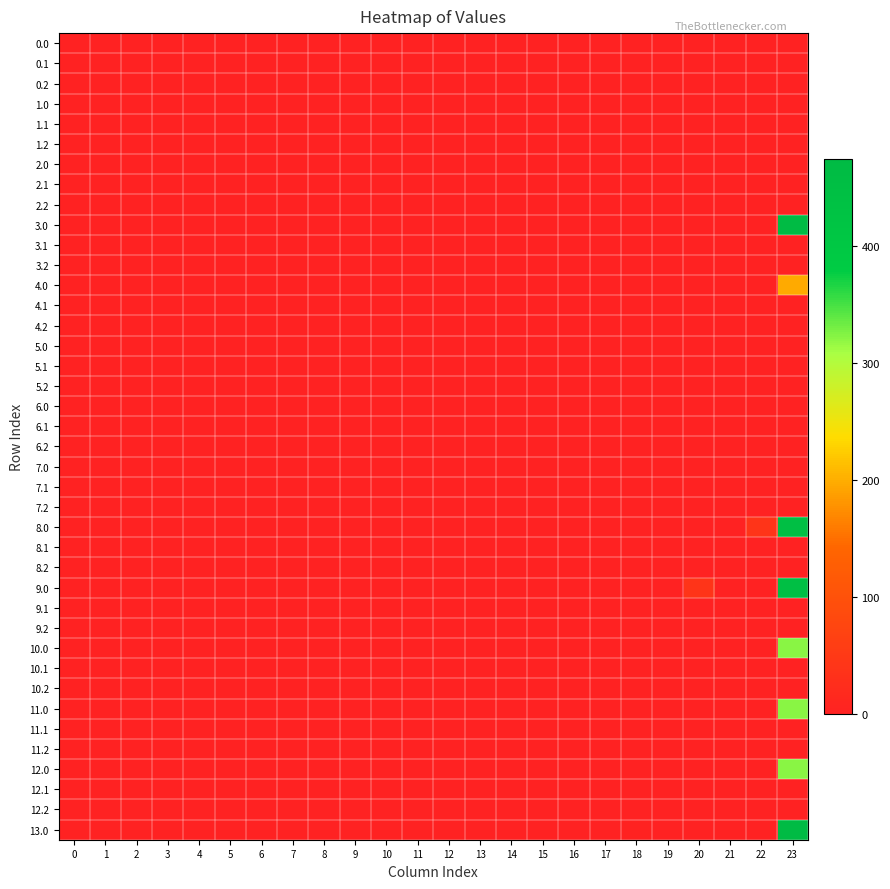

Reading right to left, extract all data points from this chart.

row_0: 0.0	0.0	0.0	0.0	0.0	0.0	0.0	0.0	0.0	0.0	0.0	0.0	0.0	0.0	0.0	0.0	0.0	0.0	0.0	0.0	0.0	0.0	0.0	0.0
row_1: 0.0	0.0	0.0	0.0	0.0	0.0	0.0	0.0	0.0	0.0	0.0	0.0	0.0	0.0	0.0	0.0	0.0	0.0	0.0	0.0	0.0	0.0	0.0	0.0
row_2: 0.0	0.0	0.0	0.0	0.0	0.0	0.0	0.0	0.0	0.0	0.0	0.0	0.0	0.0	0.0	0.0	0.0	0.0	0.0	0.0	0.0	0.0	0.0	0.0
row_3: 0.0	0.0	0.0	0.0	0.0	0.0	0.0	0.0	0.0	0.0	0.0	0.0	0.0	0.0	0.0	0.0	0.0	0.0	0.0	0.0	0.0	0.0	0.0	0.0
row_4: 0.0	0.0	0.0	0.0	0.0	0.0	0.0	0.0	0.0	0.0	0.0	0.0	0.0	0.0	0.0	0.0	0.0	0.0	0.0	0.0	0.0	0.0	0.0	0.0
row_5: 0.0	0.0	0.0	0.0	0.0	0.0	0.0	0.0	0.0	0.0	0.0	0.0	0.0	0.0	0.0	0.0	0.0	0.0	0.0	0.0	0.0	0.0	0.0	0.0
row_6: 0.0	0.0	0.0	0.0	0.0	0.0	0.0	0.0	0.0	0.0	0.0	0.0	0.0	0.0	0.0	0.0	0.0	0.0	0.0	0.0	0.0	0.0	0.0	0.0
row_7: 0.0	0.0	0.0	0.0	0.0	0.0	0.0	0.0	0.0	0.0	0.0	0.0	0.0	0.0	0.0	0.0	0.0	0.0	0.0	0.0	0.0	0.0	0.0	0.0
row_8: 0.0	0.0	0.0	0.0	0.0	0.0	0.0	0.0	0.0	0.0	0.0	0.0	0.0	0.0	0.0	0.0	0.0	0.0	0.0	0.0	0.0	0.0	0.0	0.0
row_9: 472.1	0.0	0.0	0.0	0.0	0.0	0.0	0.0	0.0	0.0	0.0	0.0	0.0	0.0	0.0	0.0	0.0	0.0	0.0	0.0	0.0	0.0	0.0	0.0
row_10: 0.0	0.0	0.0	0.0	0.0	0.0	0.0	0.0	0.0	0.0	0.0	0.0	0.0	0.0	0.0	0.0	0.0	0.0	0.0	0.0	0.0	0.0	0.0	0.0
row_11: 0.0	0.0	0.0	0.0	0.0	0.0	0.0	0.0	0.0	0.0	0.0	0.0	0.0	0.0	0.0	0.0	0.0	0.0	0.0	0.0	0.0	0.0	0.0	0.0
row_12: 197.3	0.0	0.0	0.0	0.0	0.0	0.0	0.0	0.0	0.0	0.0	0.0	0.0	0.0	0.0	0.0	0.0	0.0	0.0	0.0	0.0	0.0	0.0	0.0
row_13: 0.0	0.0	0.0	0.0	0.0	0.0	0.0	0.0	0.0	0.0	0.0	0.0	0.0	0.0	0.0	0.0	0.0	0.0	0.0	0.0	0.0	0.0	0.0	0.0
row_14: 0.0	0.0	0.0	0.0	0.0	0.0	0.0	0.0	0.0	0.0	0.0	0.0	0.0	0.0	0.0	0.0	0.0	0.0	0.0	0.0	0.0	0.0	0.0	0.0
row_15: 0.0	0.0	0.0	0.0	0.0	0.0	0.0	0.0	0.0	0.0	0.0	0.0	0.0	0.0	0.0	0.0	0.0	0.0	0.0	0.0	0.0	0.0	0.0	0.0
row_16: 0.0	0.0	0.0	0.0	0.0	0.0	0.0	0.0	0.0	0.0	0.0	0.0	0.0	0.0	0.0	0.0	0.0	0.0	0.0	0.0	0.0	0.0	0.0	0.0
row_17: 0.0	0.0	0.0	0.0	0.0	0.0	0.0	0.0	0.0	0.0	0.0	0.0	0.0	0.0	0.0	0.0	0.0	0.0	0.0	0.0	0.0	0.0	0.0	0.0
row_18: 0.0	0.0	0.0	0.0	0.0	0.0	0.0	0.0	0.0	0.0	0.0	0.0	0.0	0.0	0.0	0.0	0.0	0.0	0.0	0.0	0.0	0.0	0.0	0.0
row_19: 0.0	0.0	0.0	0.0	0.0	0.0	0.0	0.0	0.0	0.0	0.0	0.0	0.0	0.0	0.0	0.0	0.0	0.0	0.0	0.0	0.0	0.0	0.0	0.0
row_20: 0.0	0.0	0.0	0.0	0.0	0.0	0.0	0.0	0.0	0.0	0.0	0.0	0.0	0.0	0.0	0.0	0.0	0.0	0.0	0.0	0.0	0.0	0.0	0.0
row_21: 0.0	0.0	0.0	0.0	0.0	0.0	0.0	0.0	0.0	0.0	0.0	0.0	0.0	0.0	0.0	0.0	0.0	0.0	0.0	0.0	0.0	0.0	0.0	0.0
row_22: 0.0	0.0	0.0	0.0	0.0	0.0	0.0	0.0	0.0	0.0	0.0	0.0	0.0	0.0	0.0	0.0	0.0	0.0	0.0	0.0	0.0	0.0	0.0	0.0
row_23: 0.0	0.0	0.0	0.0	0.0	0.0	0.0	0.0	0.0	0.0	0.0	0.0	0.0	0.0	0.0	0.0	0.0	0.0	0.0	0.0	0.0	0.0	0.0	0.0
row_24: 451.3	40.3	0.0	0.0	0.0	0.0	0.0	0.0	0.0	0.0	0.0	0.0	0.0	0.0	0.0	0.0	0.0	0.0	0.0	0.0	0.0	0.0	0.0	0.0
row_25: 0.0	0.0	0.0	0.0	0.0	0.0	0.0	0.0	0.0	0.0	0.0	0.0	0.0	0.0	0.0	0.0	0.0	0.0	0.0	0.0	0.0	0.0	0.0	0.0
row_26: 0.0	0.0	0.0	0.0	0.0	0.0	0.0	0.0	0.0	0.0	0.0	0.0	0.0	0.0	0.0	0.0	0.0	0.0	0.0	0.0	0.0	0.0	0.0	0.0
row_27: 451.3	0.0	0.0	40.3	0.0	0.0	0.0	0.0	0.0	0.0	0.0	0.0	0.0	0.0	0.0	0.0	0.0	0.0	0.0	0.0	0.0	0.0	0.0	0.0
row_28: 0.0	0.0	0.0	0.0	0.0	0.0	0.0	0.0	0.0	0.0	0.0	0.0	0.0	0.0	0.0	0.0	0.0	0.0	0.0	0.0	0.0	0.0	0.0	0.0
row_29: 0.0	0.0	0.0	0.0	0.0	0.0	0.0	0.0	0.0	0.0	0.0	0.0	0.0	0.0	0.0	0.0	0.0	0.0	0.0	0.0	0.0	0.0	0.0	0.0
row_30: 322.8	0.0	0.0	0.0	0.0	0.0	0.0	0.0	0.0	0.0	0.0	0.0	0.0	0.0	0.0	0.0	0.0	0.0	0.0	0.0	0.0	0.0	0.0	0.0
row_31: 0.0	0.0	0.0	0.0	0.0	0.0	0.0	0.0	0.0	0.0	0.0	0.0	0.0	0.0	0.0	0.0	0.0	0.0	0.0	0.0	0.0	0.0	0.0	0.0
row_32: 0.0	0.0	0.0	0.0	0.0	0.0	0.0	0.0	0.0	0.0	0.0	0.0	0.0	0.0	0.0	0.0	0.0	0.0	0.0	0.0	0.0	0.0	0.0	0.0
row_33: 322.8	0.0	0.0	0.0	0.0	0.0	0.0	0.0	0.0	0.0	0.0	0.0	0.0	0.0	0.0	0.0	0.0	0.0	0.0	0.0	0.0	0.0	0.0	0.0
row_34: 0.0	0.0	0.0	0.0	0.0	0.0	0.0	0.0	0.0	0.0	0.0	0.0	0.0	0.0	0.0	0.0	0.0	0.0	0.0	0.0	0.0	0.0	0.0	0.0
row_35: 0.0	0.0	0.0	0.0	0.0	0.0	0.0	0.0	0.0	0.0	0.0	0.0	0.0	0.0	0.0	0.0	0.0	0.0	0.0	0.0	0.0	0.0	0.0	0.0
row_36: 322.8	0.0	0.0	0.0	0.0	0.0	0.0	0.0	0.0	0.0	0.0	0.0	0.0	0.0	0.0	0.0	0.0	0.0	0.0	0.0	0.0	0.0	0.0	0.0
row_37: 0.0	0.0	0.0	0.0	0.0	0.0	0.0	0.0	0.0	0.0	0.0	0.0	0.0	0.0	0.0	0.0	0.0	0.0	0.0	0.0	0.0	0.0	0.0	0.0
row_38: 0.0	0.0	0.0	0.0	0.0	0.0	0.0	0.0	0.0	0.0	0.0	0.0	0.0	0.0	0.0	0.0	0.0	0.0	0.0	0.0	0.0	0.0	0.0	0.0
row_39: 475.0	0.0	0.0	0.0	0.0	2.4	0.0	0.0	0.0	0.0	0.0	0.0	0.0	0.0	0.0	0.0	0.0	0.0	0.0	0.0	0.0	0.0	0.0	0.0